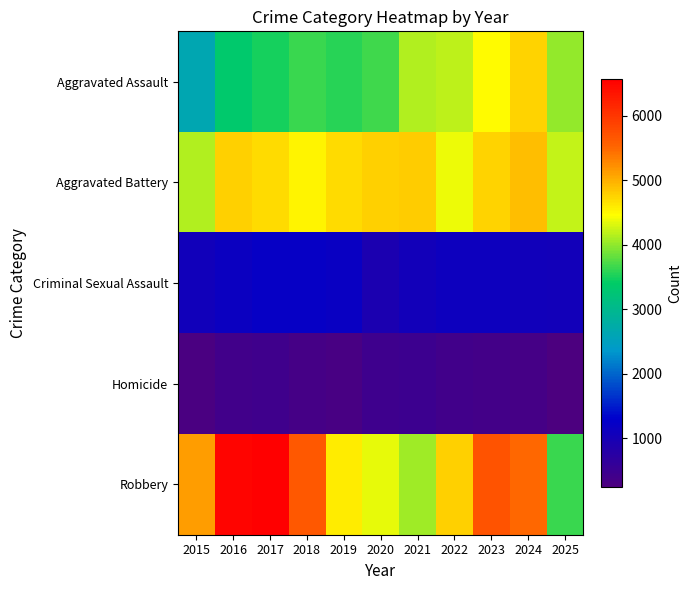

Reading right to left, list all the values displayed in this chart.

Aggravated Assault: 2025=4002	2024=4764	2023=4470	2022=4194	2021=4140	2020=3655	2019=3559	2018=3640	2017=3488	2016=3343	2015=2629
Aggravated Battery: 2025=4215	2024=4900	2023=4750	2022=4377	2021=4813	2020=4783	2019=4710	2018=4540	2017=4715	2016=4769	2015=4130
Criminal Sexual Assault: 2025=1038	2024=1069	2023=1129	2022=1132	2021=1045	2020=934	2019=1179	2018=1226	2017=1211	2016=1155	2015=1066
Homicide: 2025=243	2024=356	2023=388	2022=410	2021=468	2020=463	2019=299	2018=343	2017=417	2016=414	2015=280
Robbery: 2025=3630	2024=5491	2023=5687	2022=4768	2021=4072	2020=4349	2019=4579	2018=5653	2017=6571	2016=6503	2015=5113